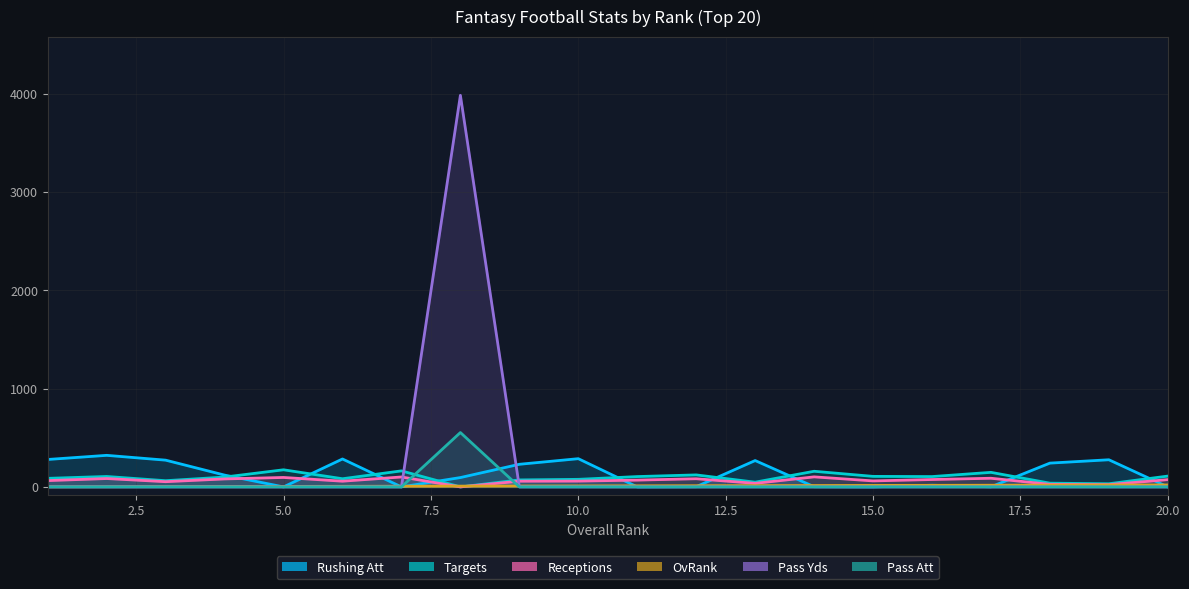

Where is the first local maximum for Receptions?

2